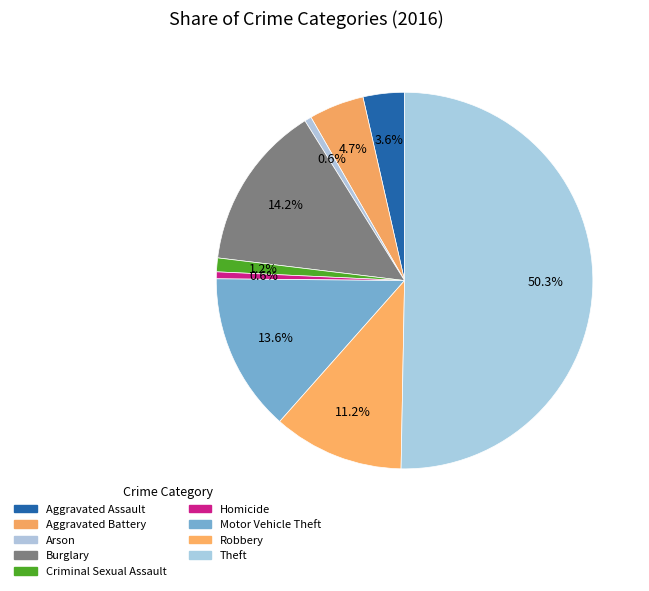

How many slices are in this pie chart?

9